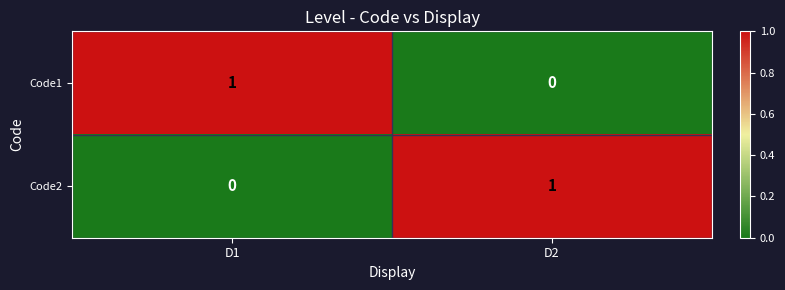

List the labels in order of Code2 value, smallest first.

D1, D2